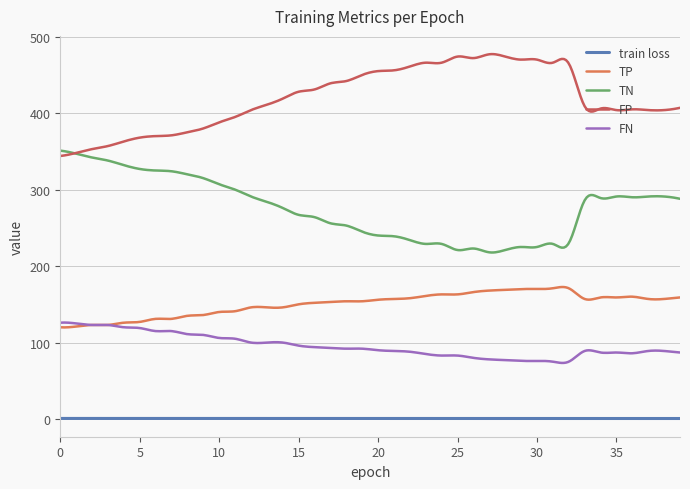

True or false: TN and train loss intersect in this chart.

False